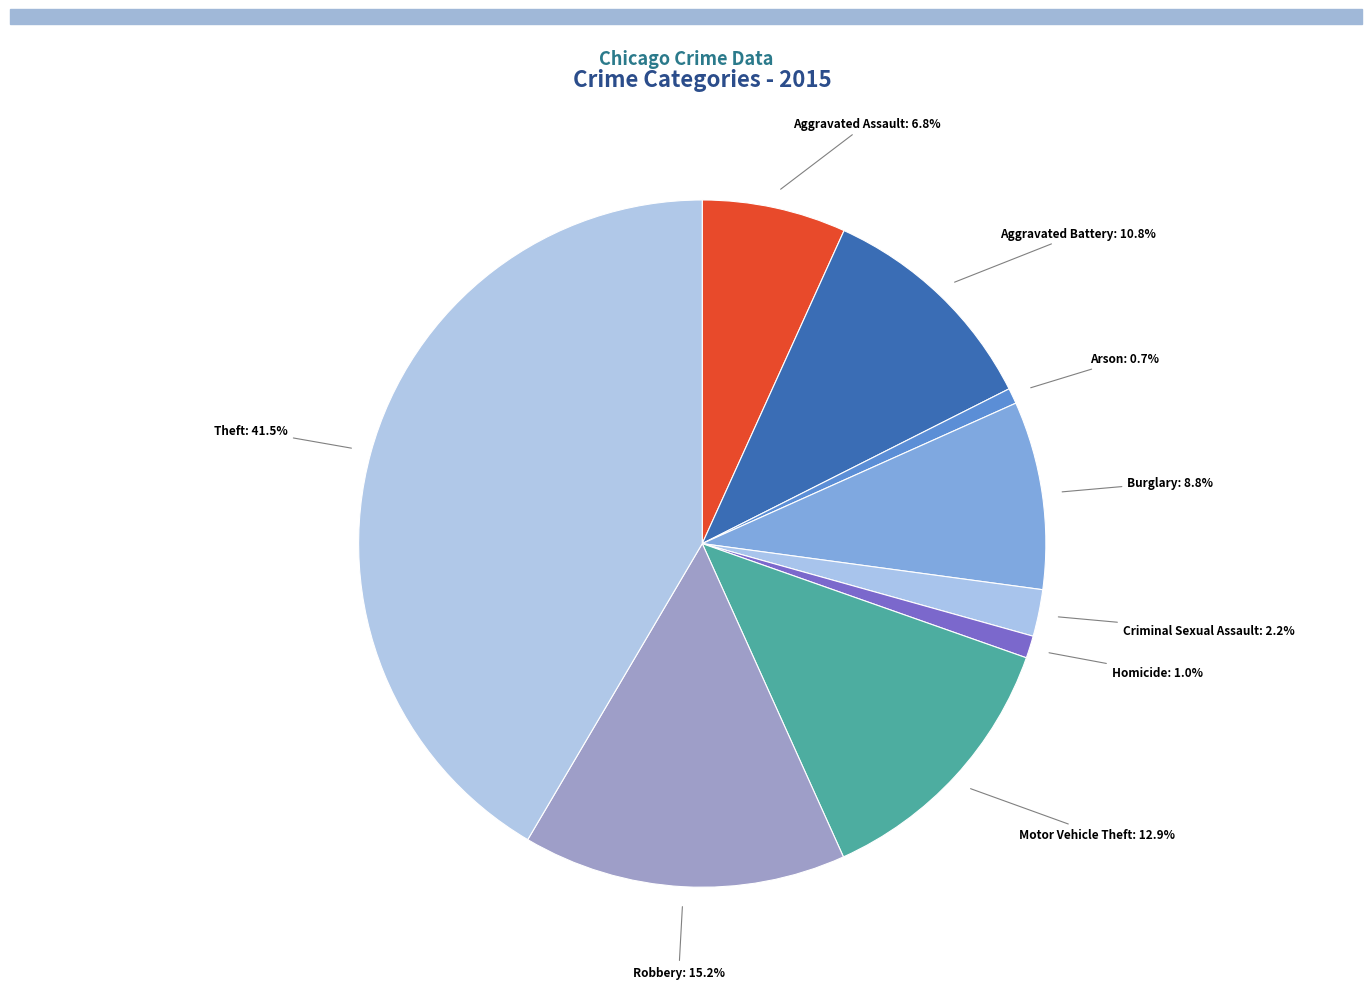

Between Aggravated Assault and Motor Vehicle Theft, which is larger?

Motor Vehicle Theft